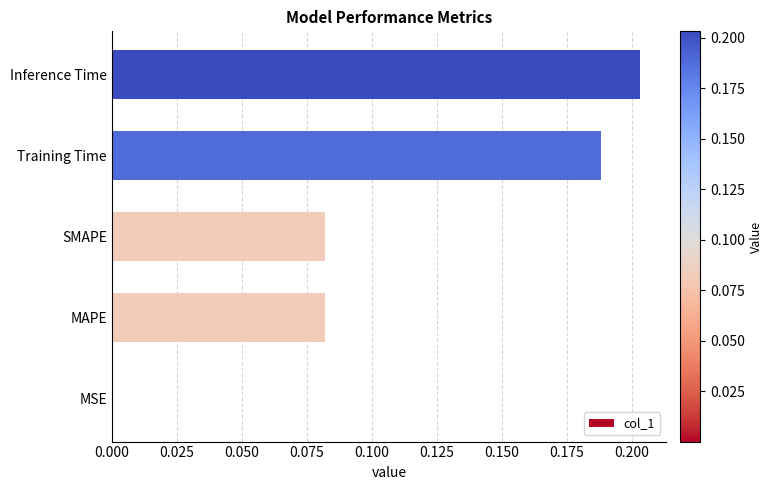

What is the sum of the values at Training Time and MAPE?

0.3